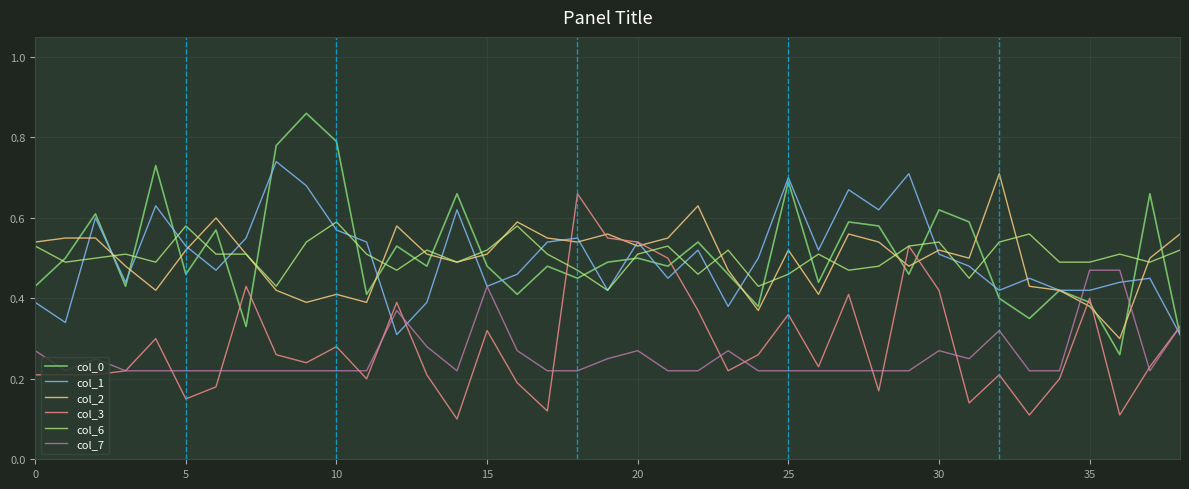

What are all the series names shown in the legend?

col_0, col_1, col_2, col_3, col_6, col_7